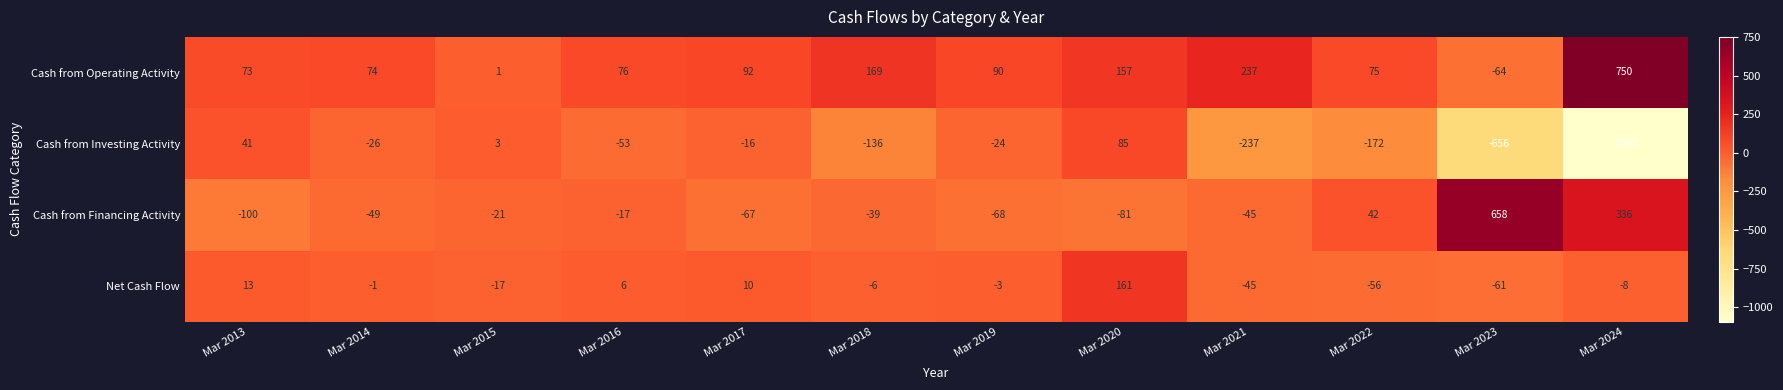

What is the average value of the Cash from Investing Activity series?

-190